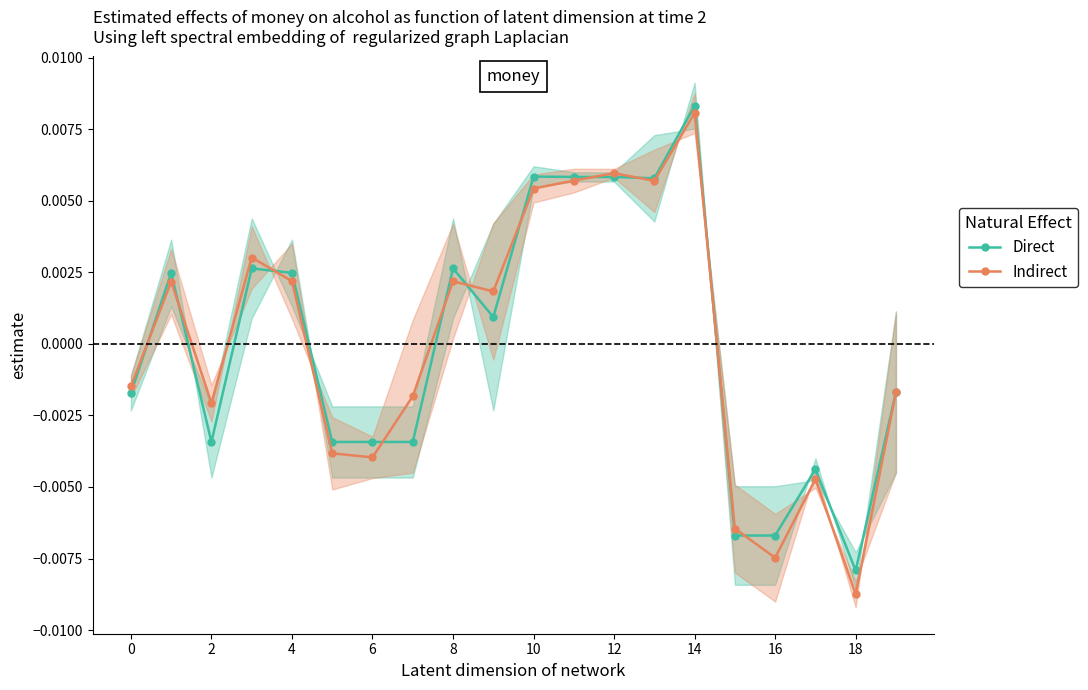

List the labels in order of Indirect value, smallest first.

18, 16, 15, 17, 12, 10, 4, 14, 19, 0, 18, 2, 16, 8, 6, 10, 13, 11, 12, 14